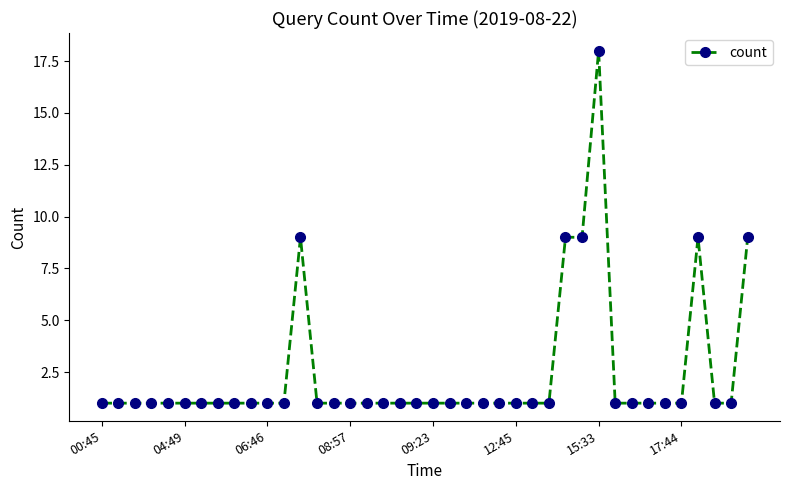

What is the greatest value displayed?

18